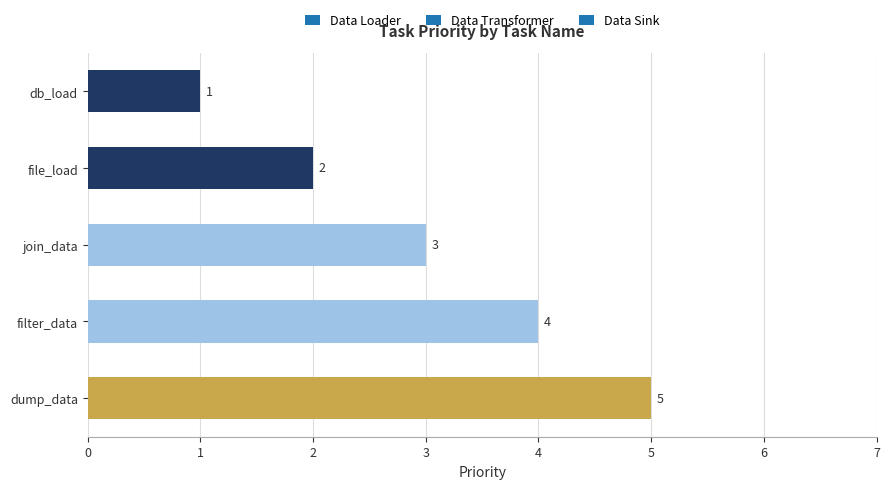

Which has a higher value, join_data or filter_data?

filter_data